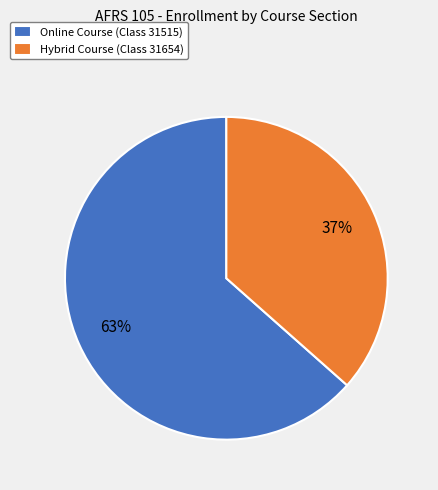

To the nearest percent, what is the average slice percentage?

50%